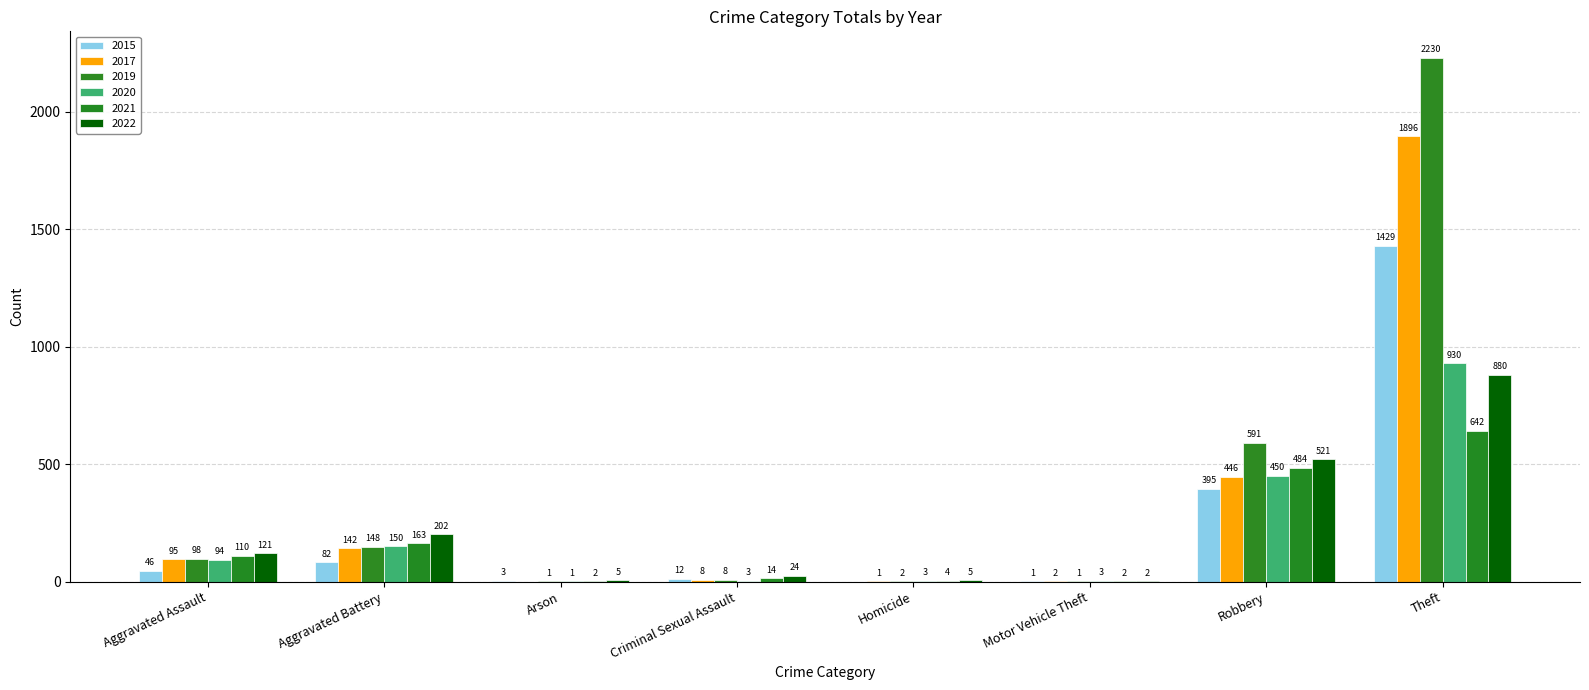

The 2020 series shows 2 at Homicide. True or false?

False